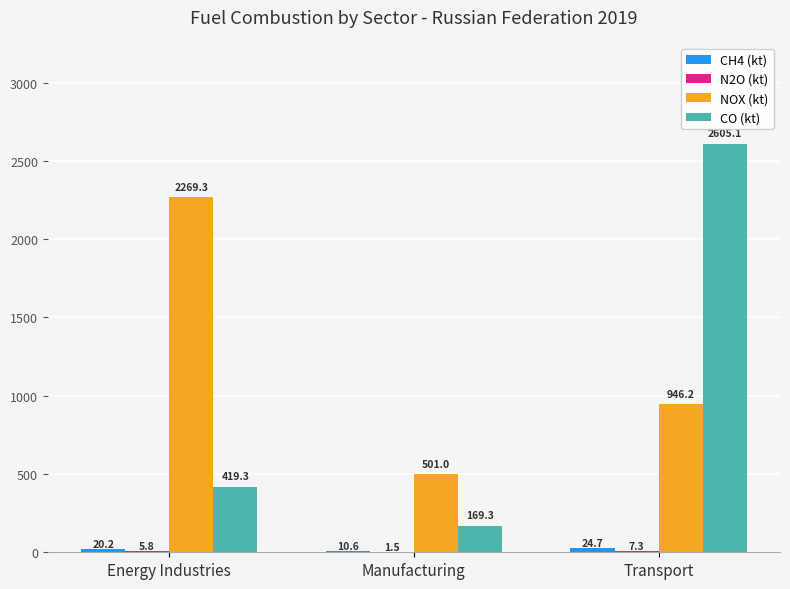

What is the sum of the NOX (kt) values at Energy Industries and Transport?

3215.5